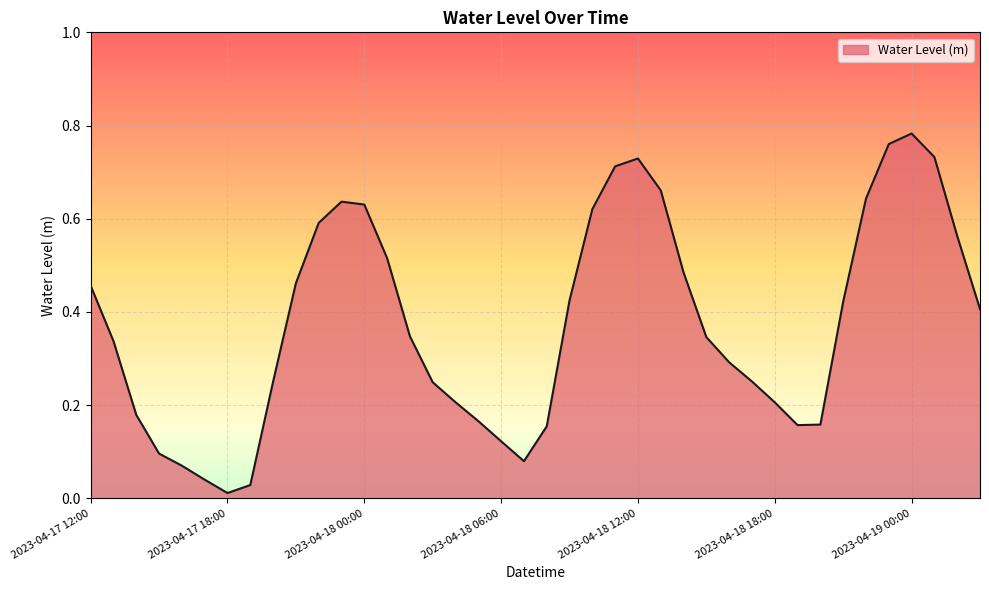

How many interior local peaks (higher than both neighbors) does the data have?

3